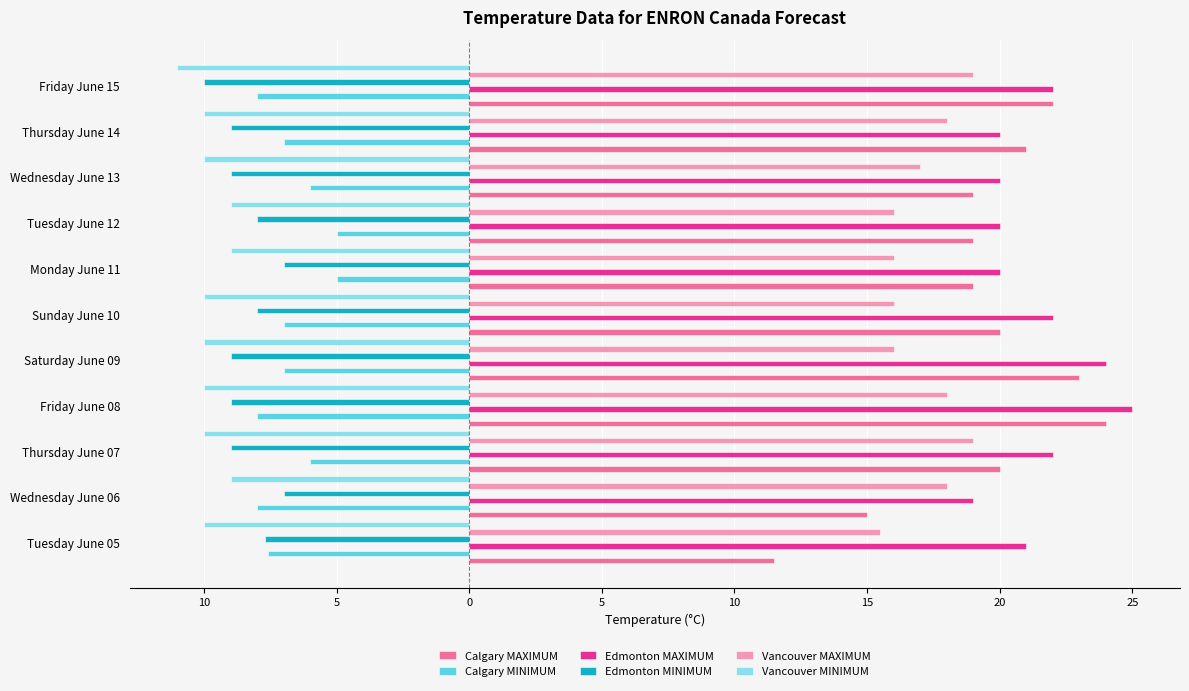

Between Friday June 15 and Tuesday June 05, which is larger?

Friday June 15